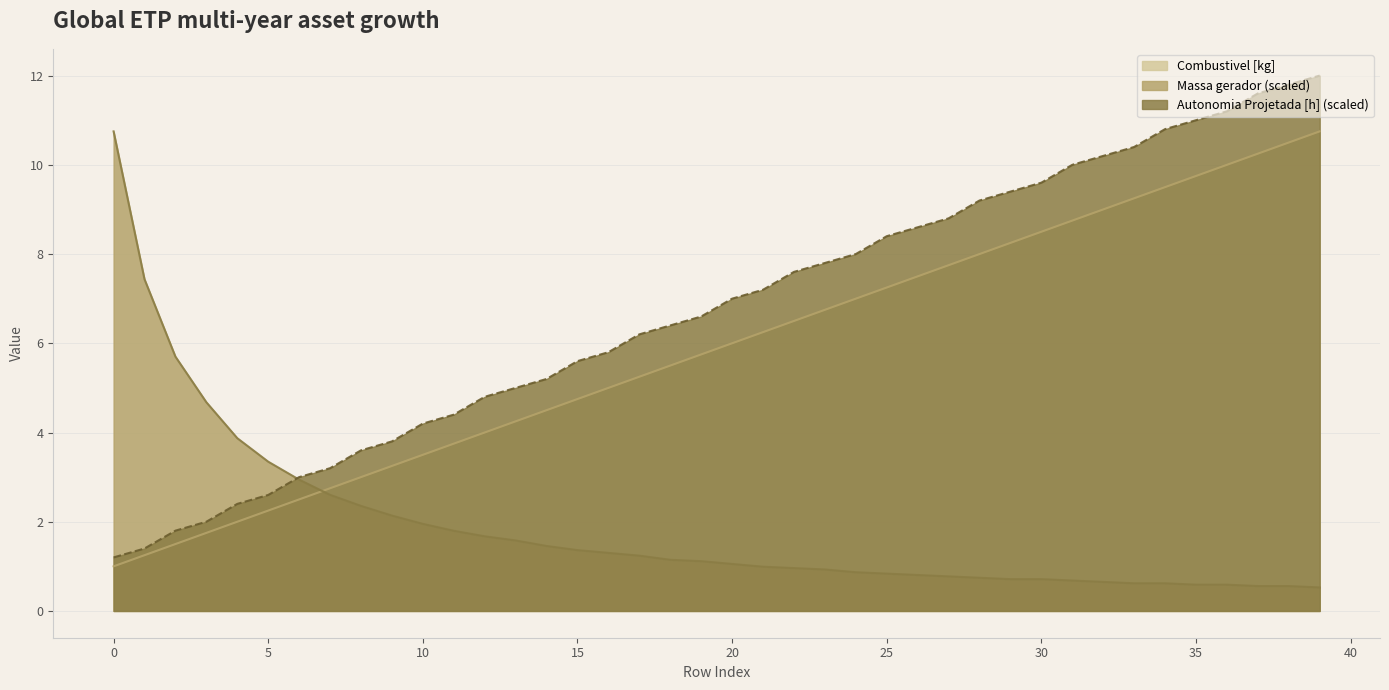

At which category is the sum across all series the highest?

39